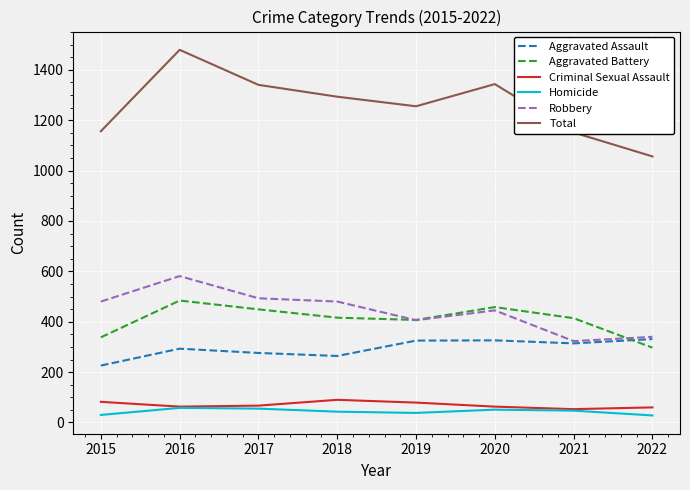

Does the chart have visible grid lines?

Yes